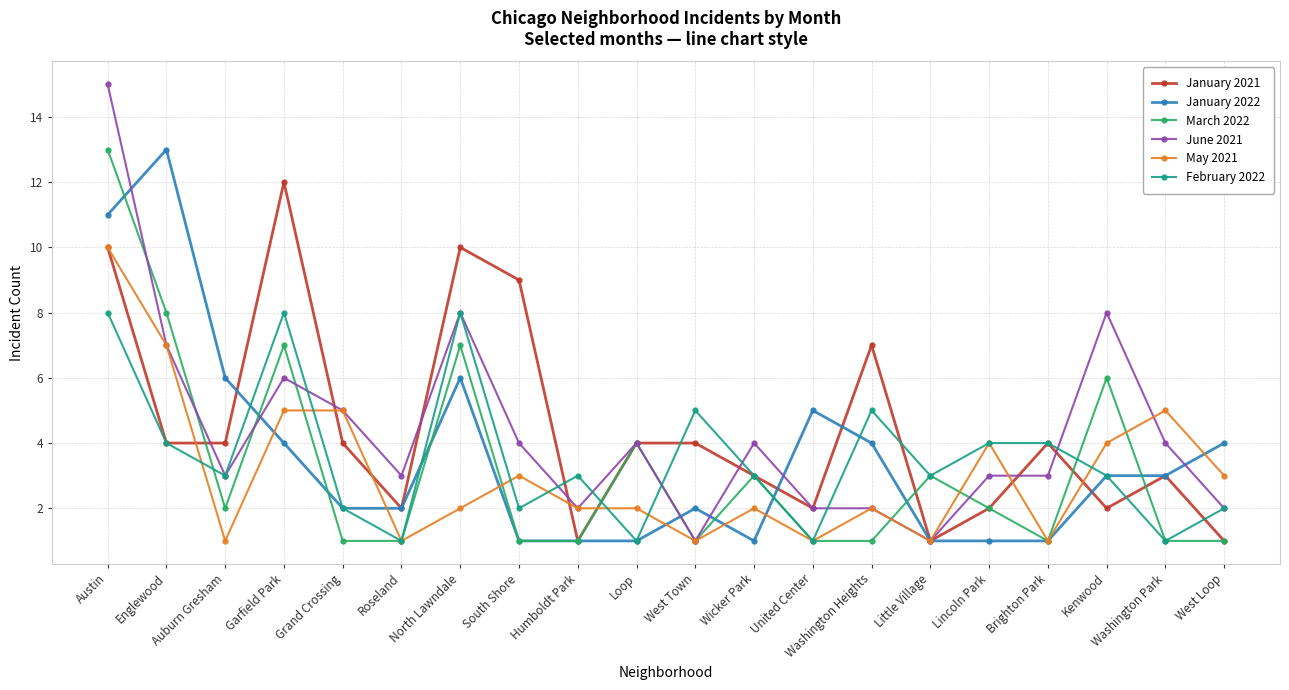

Between which two adjacent categories do May 2021 and January 2022 first intersect?

Auburn Gresham and Garfield Park